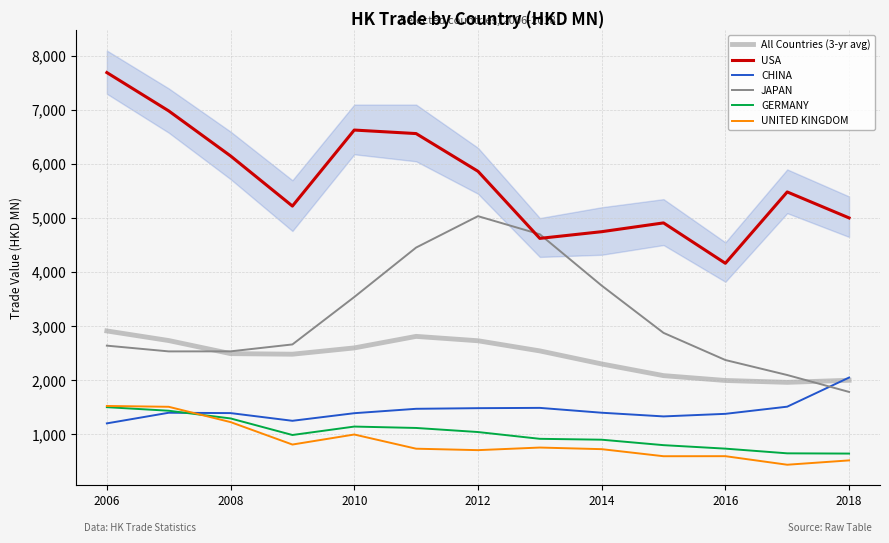

True or false: CHINA and All Countries (3-yr avg) intersect in this chart.

True